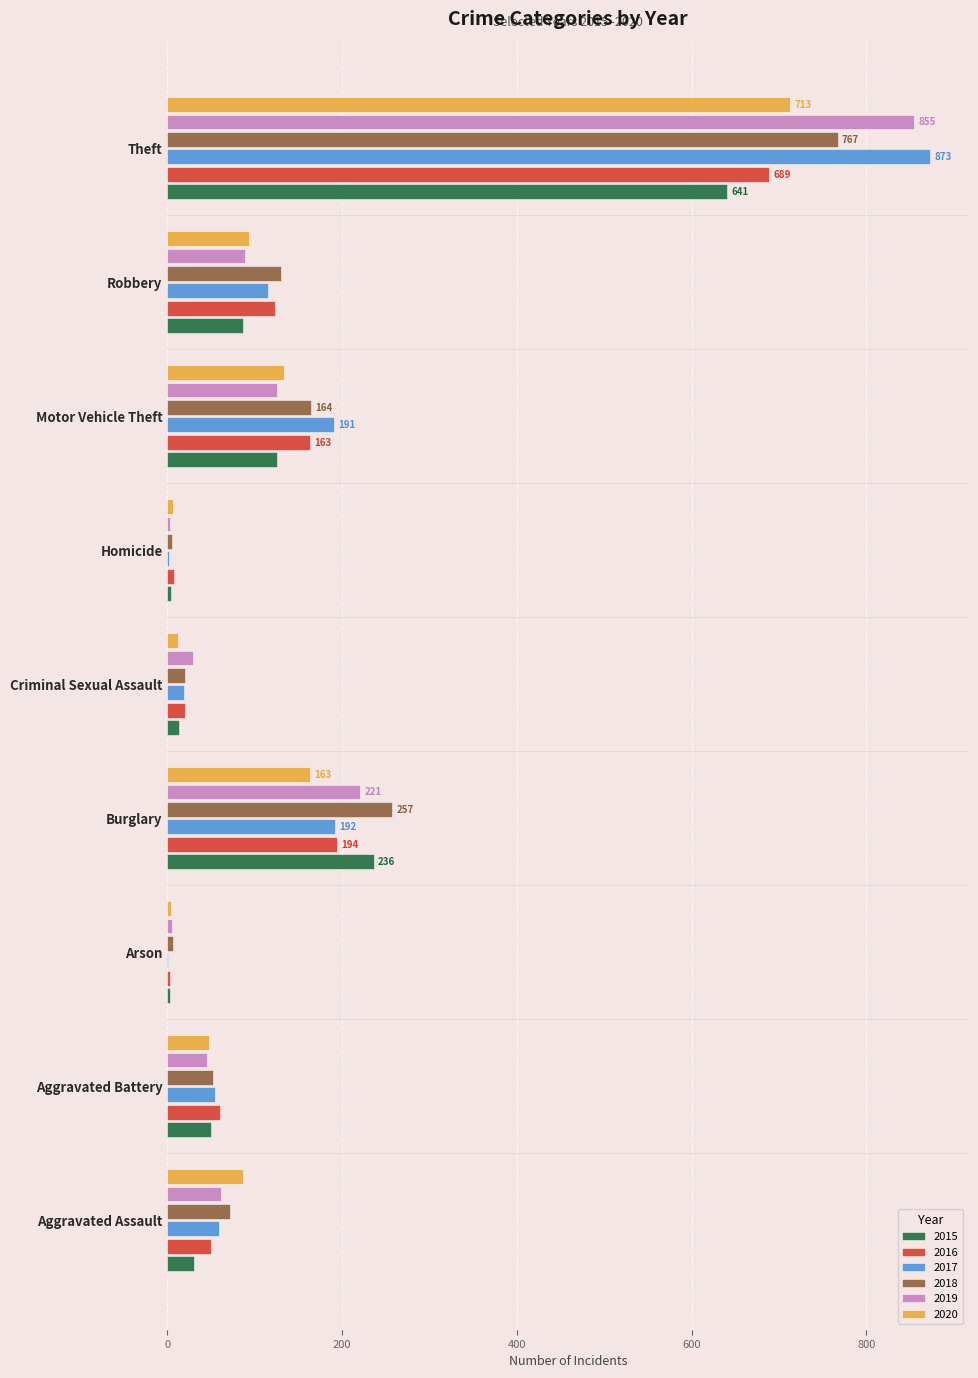

What is the sum of all 2015 values?

1190